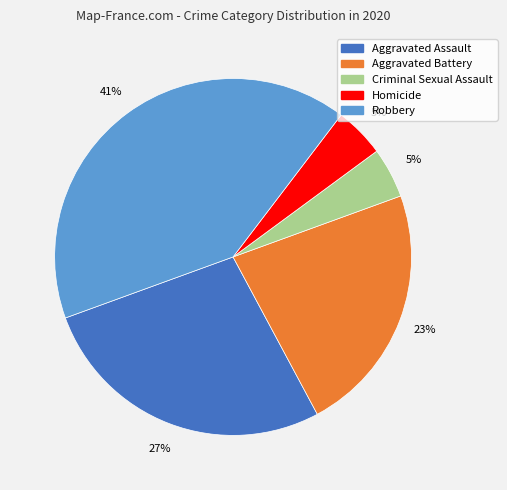

To the nearest percent, what portion does Homicide represent?

5%